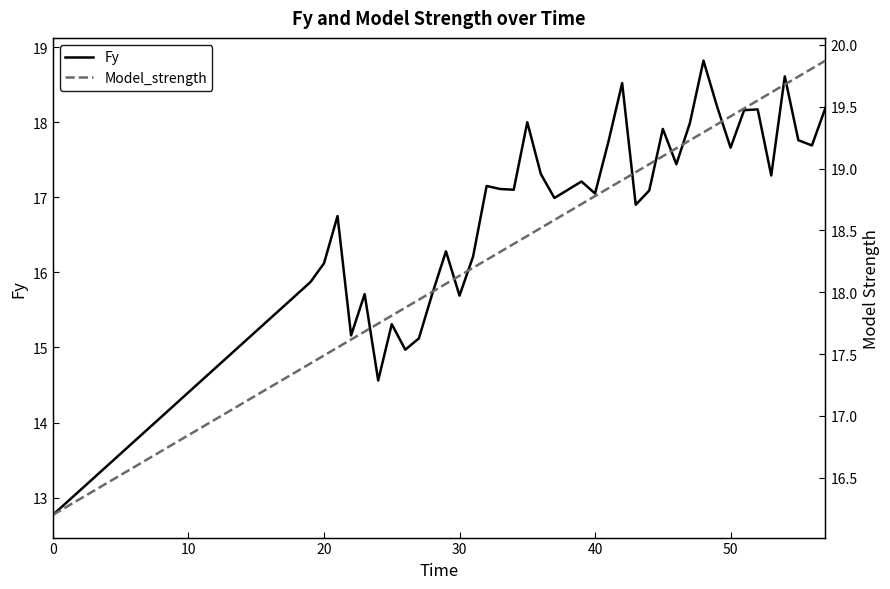

Is it true that Fy equals 17.1 at 40?

True